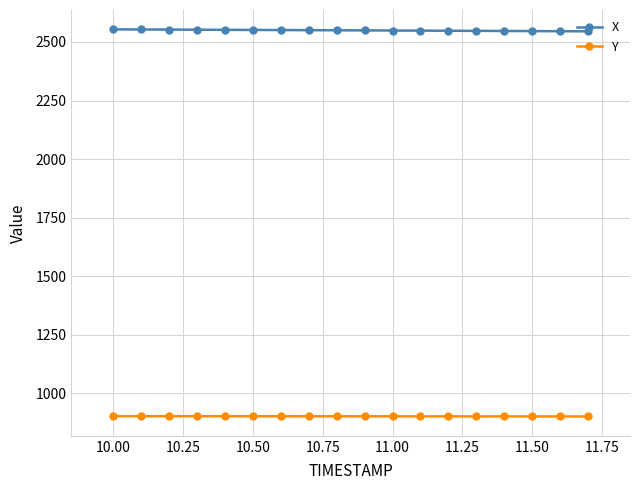

At how many categories does at least one series exceed 2250?

18